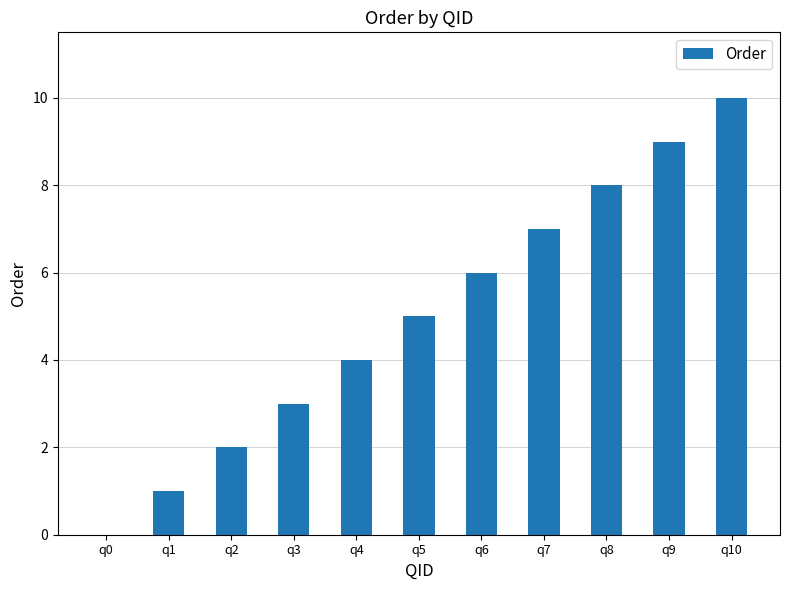

What is the maximum value shown in the chart?

10